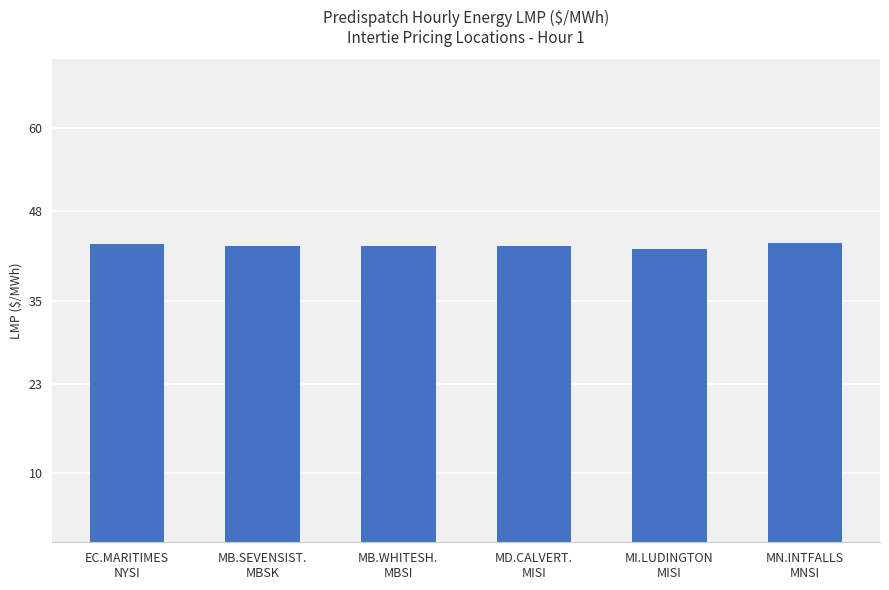

What is the maximum value shown in the chart?

43.4